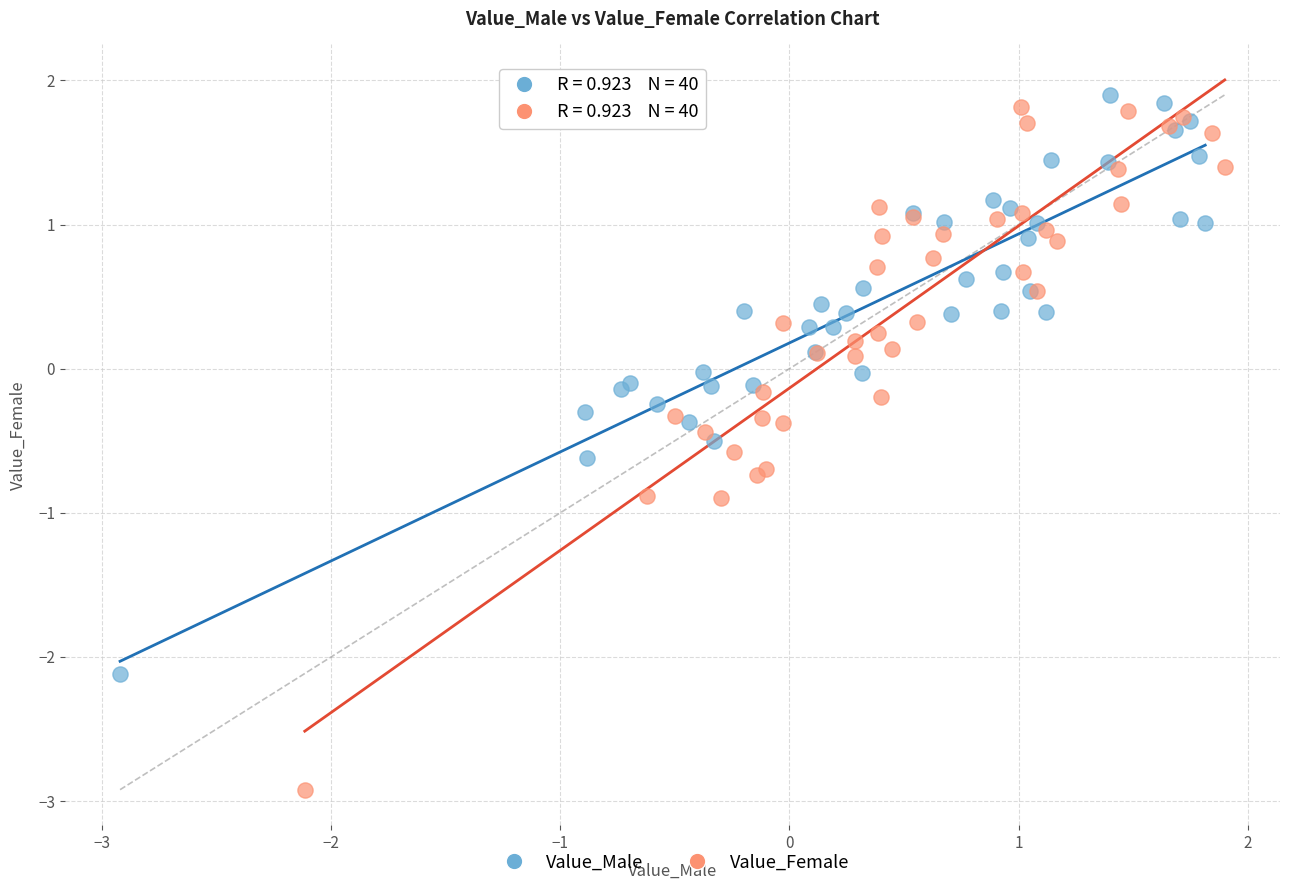

Which series reaches the minimum Y coordinate?

Value_Female